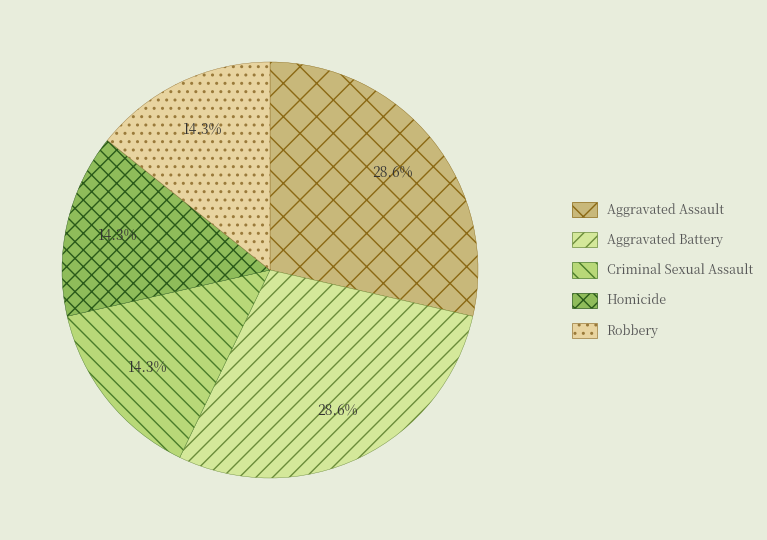

How many segments does this pie chart have?

5